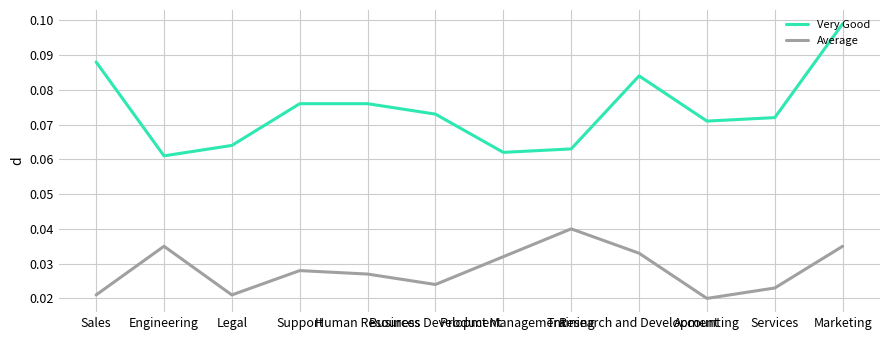

True or false: Average and Very Good cross at least once.

False